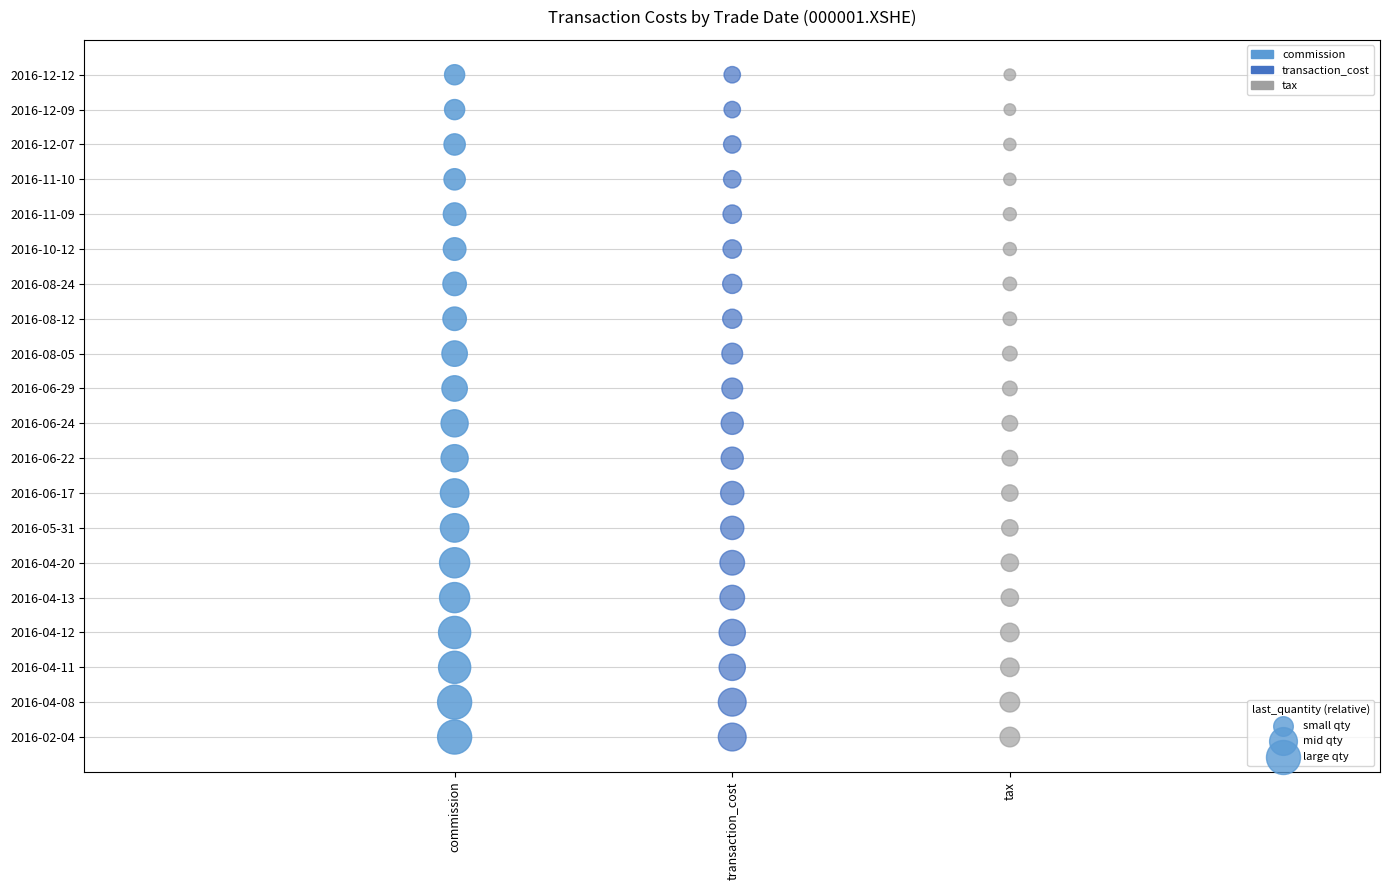

Which series contains the lowest Y value?

commission